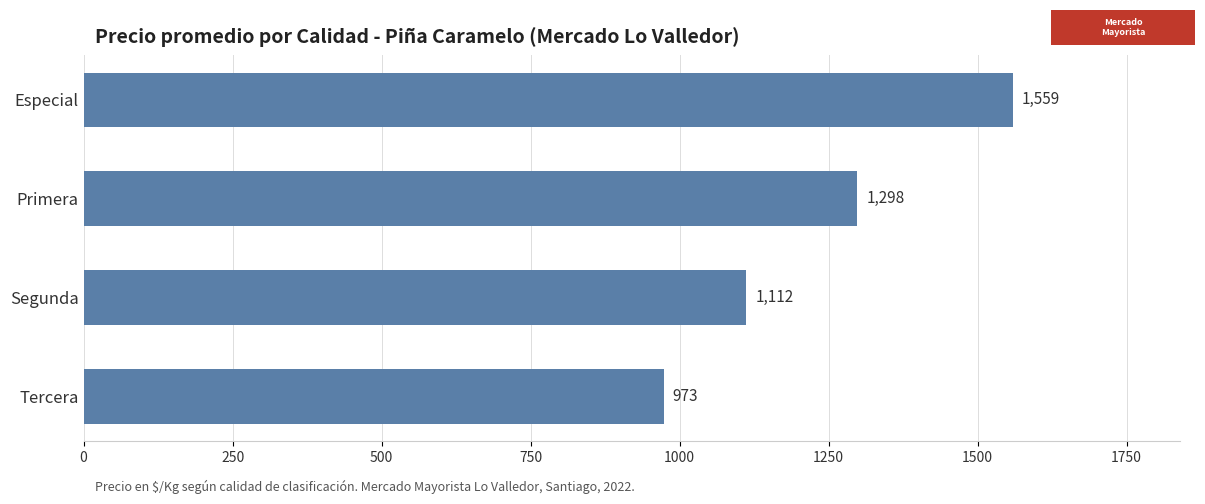

Is it true that the value at Primera is 1298?

True